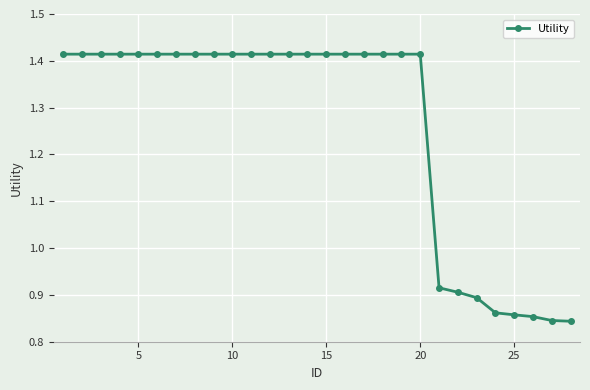

Count the values in the range 0 to 1.

8